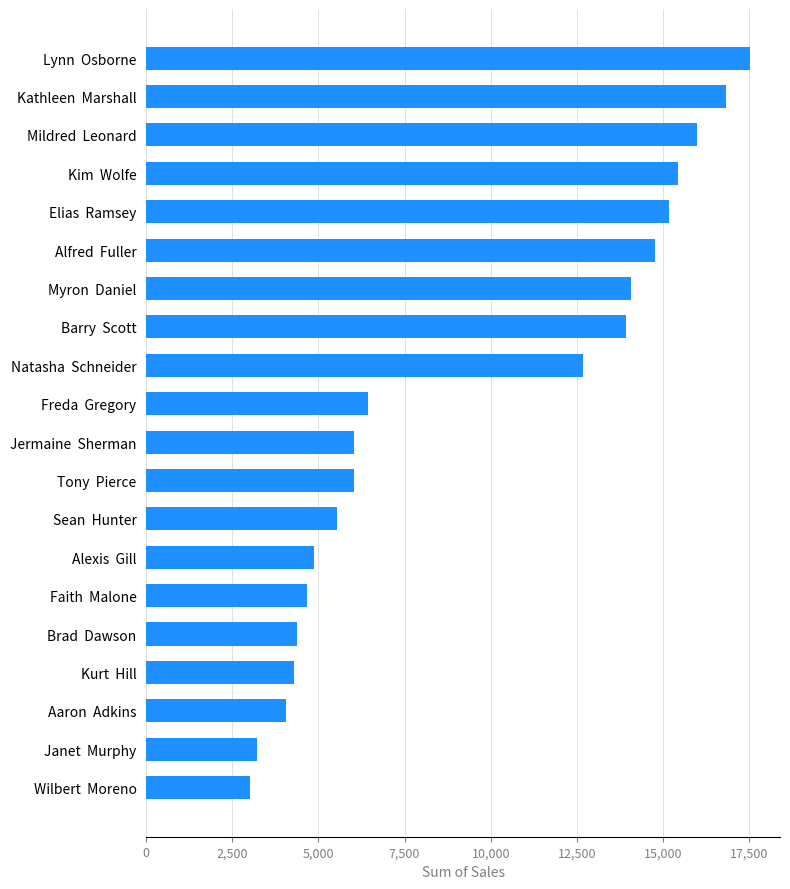

At which label is the value closest to 10268?

Natasha  Schneider